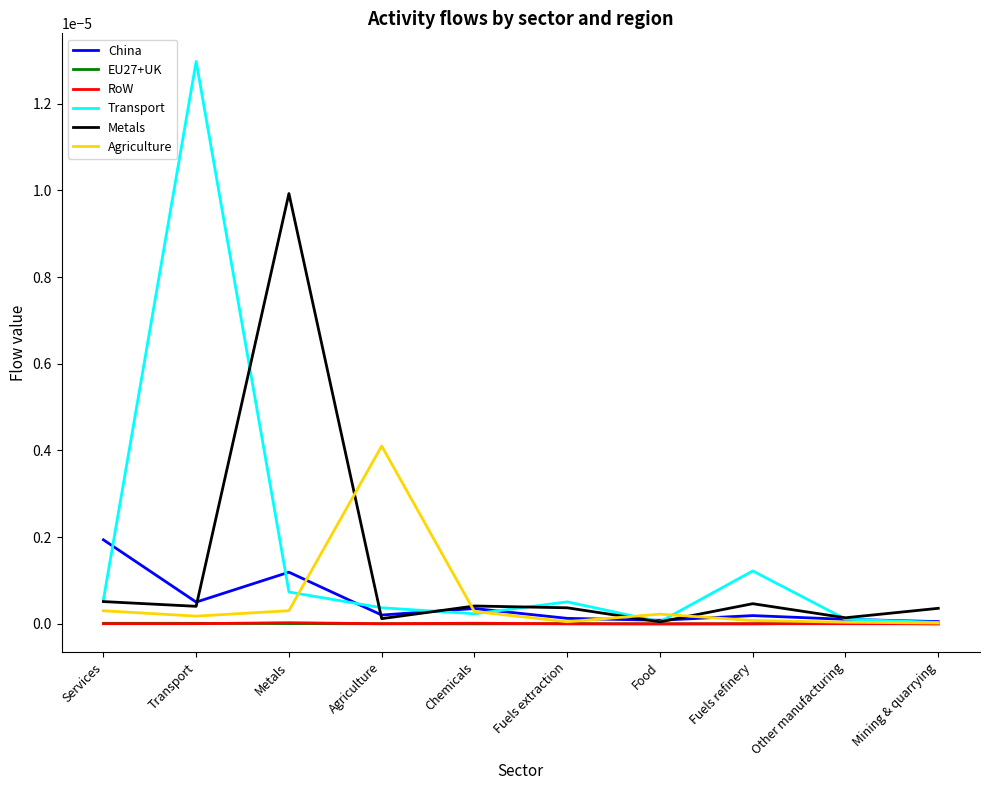

The value of Agriculture at Food is 0.0. True or false?

True